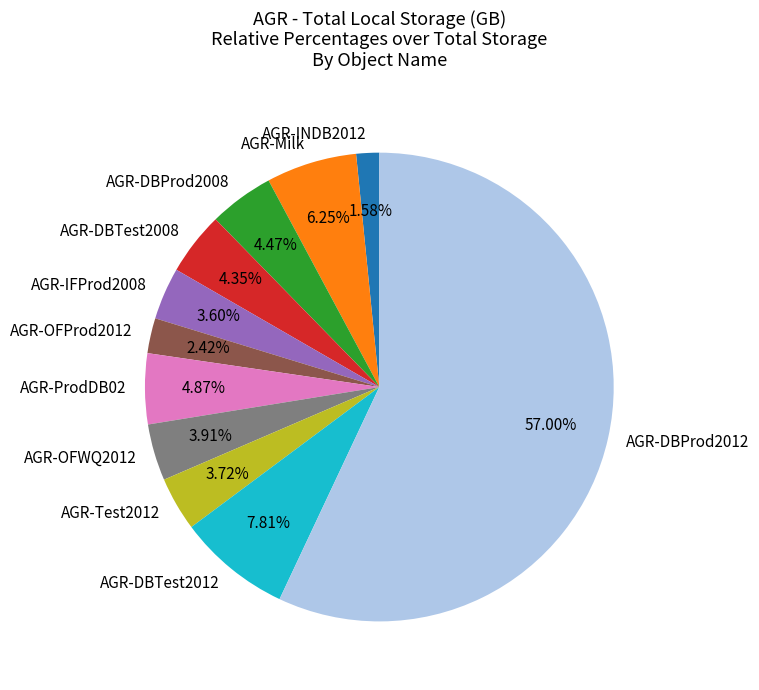

To the nearest percent, what portion does AGR-DBTest2012 represent?

8%